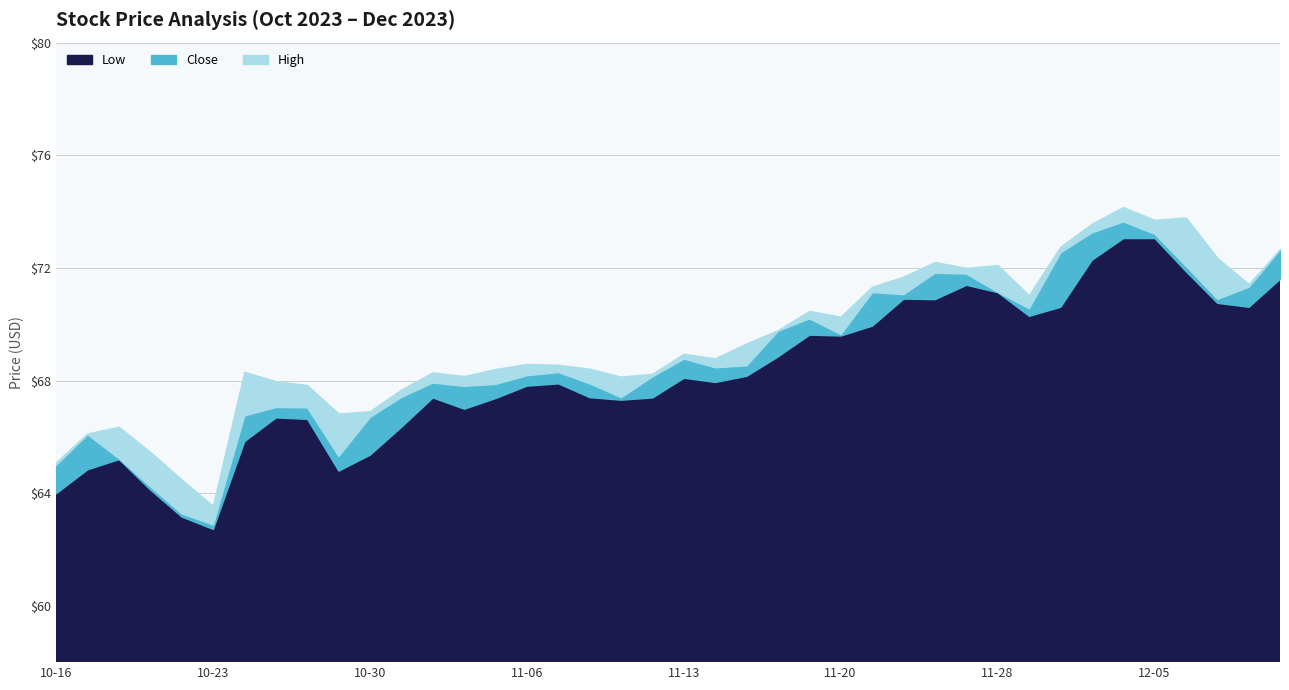

At which category is the sum across all series the highest?

2023-12-04